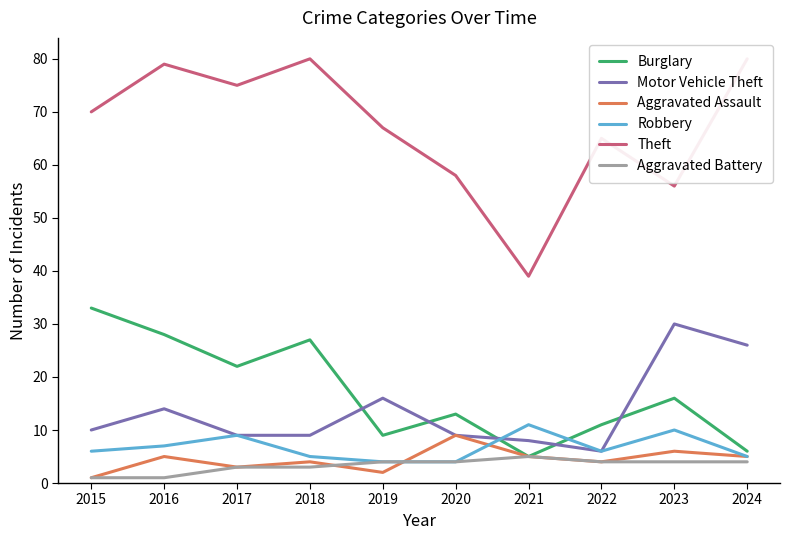

True or false: Burglary has a value of 3 at 2021.

False